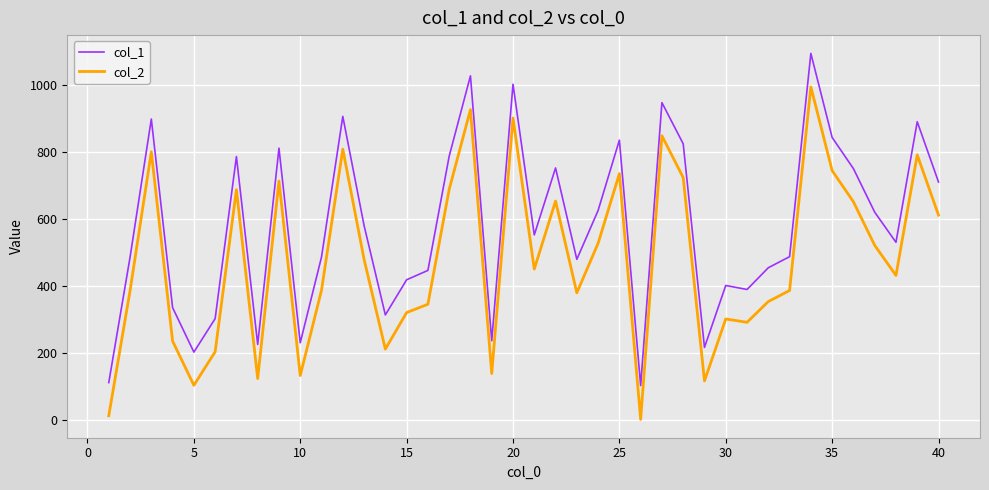

List the series in order of their overall mean, highest first.

col_1, col_2